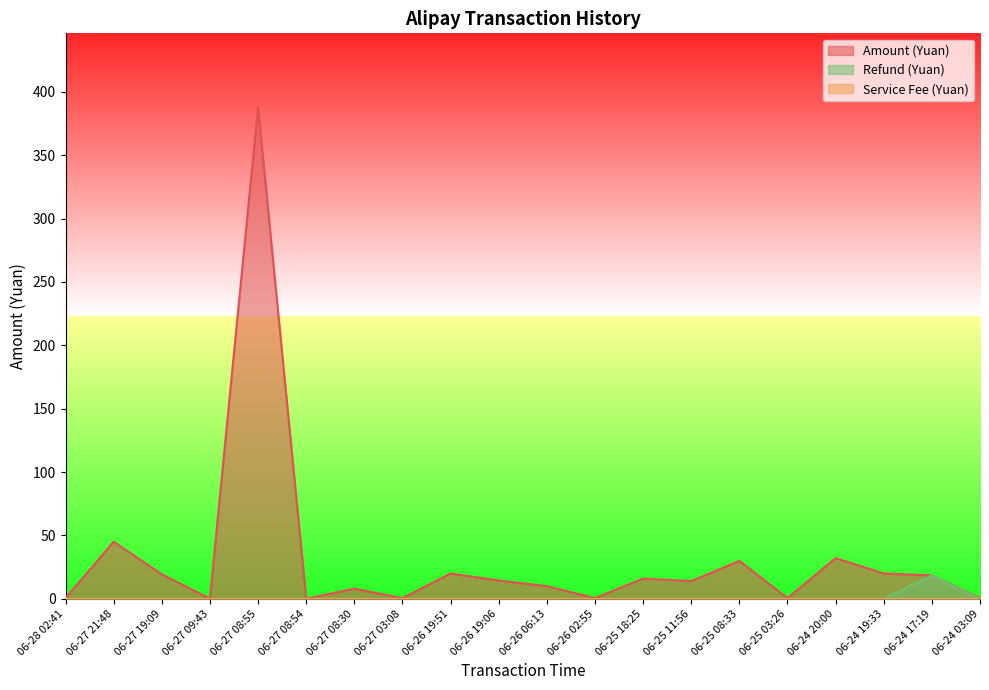

Where does the Amount (Yuan) series first go above 14?

06-27 21:48